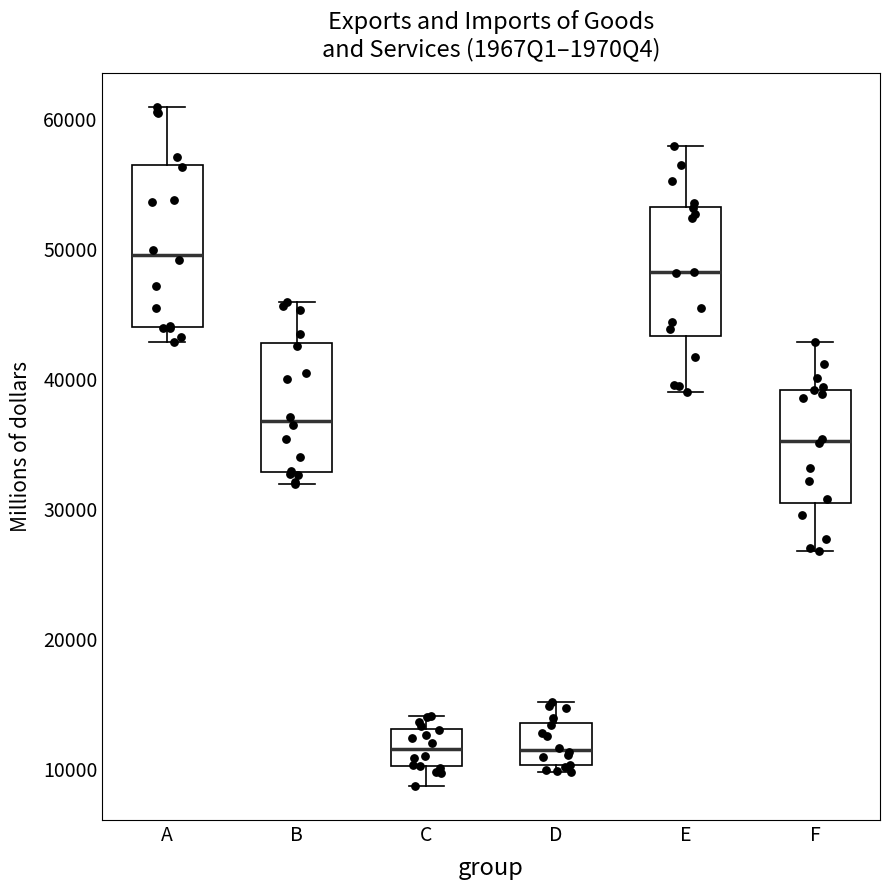

Reading left to right, transcribe this box plot: for each box, give where its median line is, the range the box spans, and where its two whiskers end, as read against the y-axis. The values are not printed on the chart, so give them approximately, as read against the axis.

A: median 50000, box 44000 to 56000, whiskers 43000 to 61000
B: median 37000, box 33000 to 43000, whiskers 32000 to 46000
C: median 12000, box 10000 to 13000, whiskers 9000 to 14000
D: median 12000, box 10000 to 14000, whiskers 10000 (just below the box's lower edge) to 15000
E: median 48000, box 43000 to 53000, whiskers 39000 to 58000
F: median 35000, box 30000 to 39000, whiskers 27000 to 43000